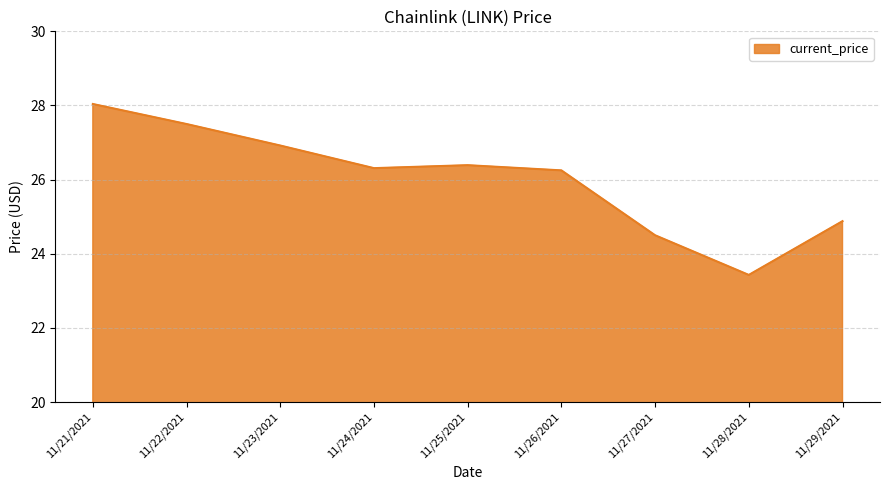

What value does the data have at 11/25/2021?

26.4